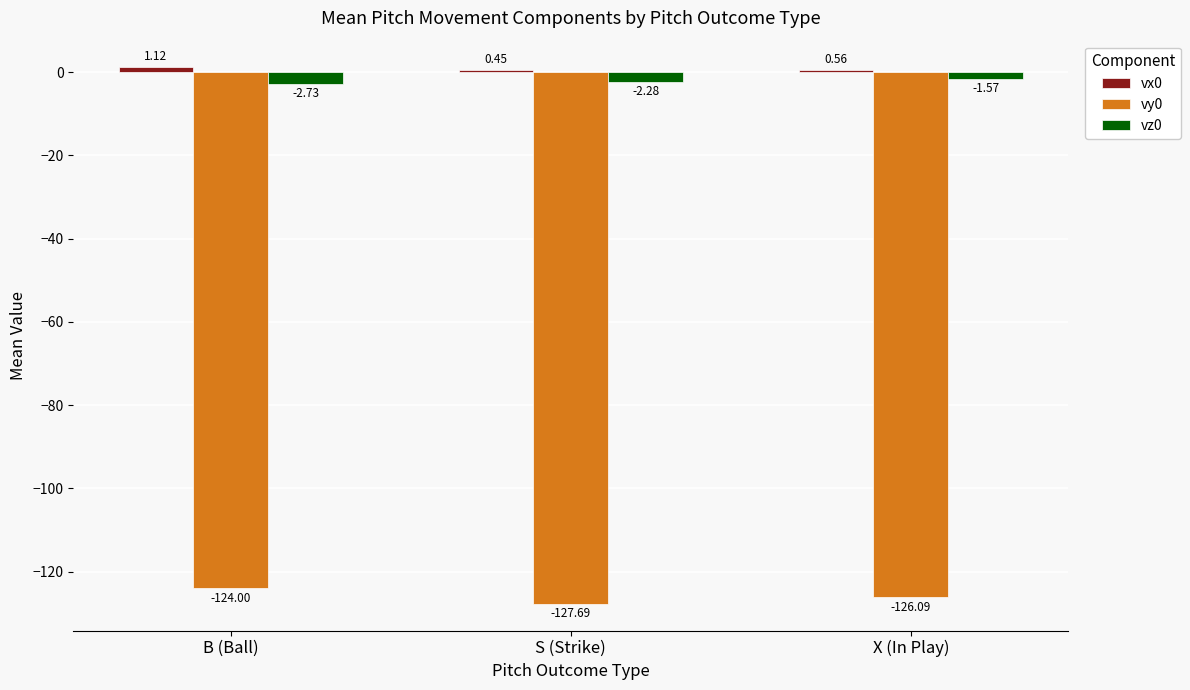

How many groups of bars are there?

3